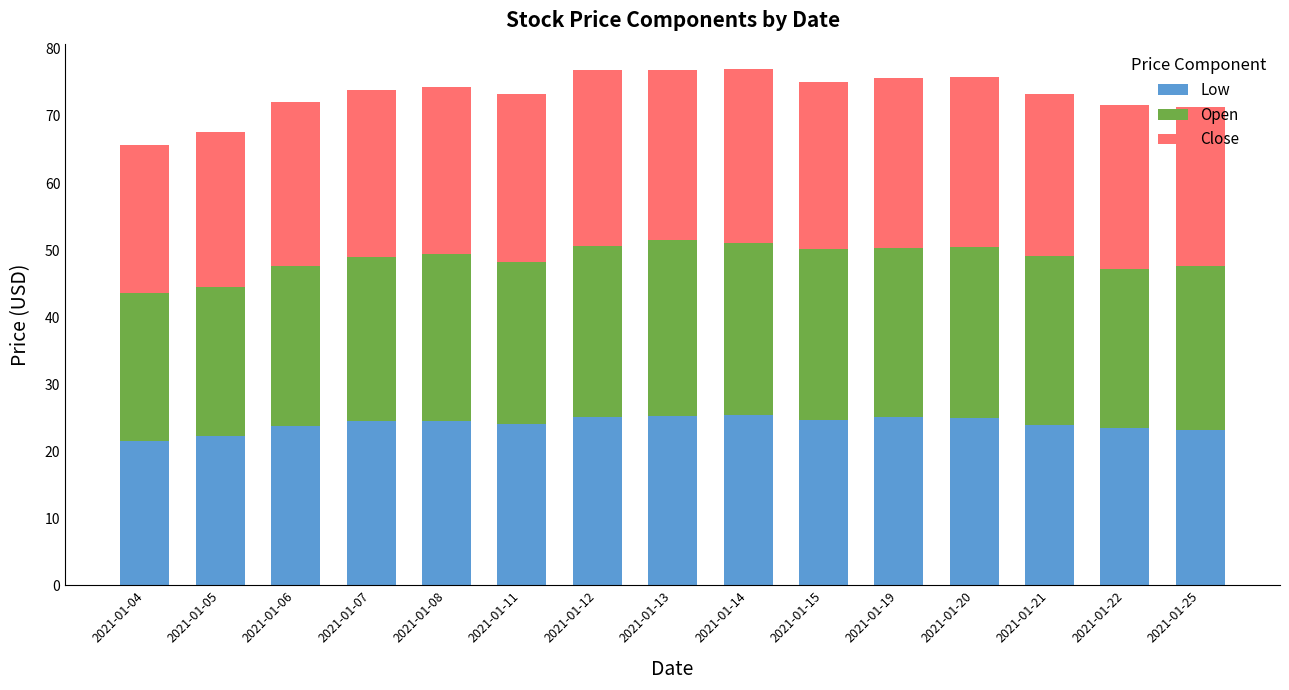

What is the average value of the Low series?

24.1